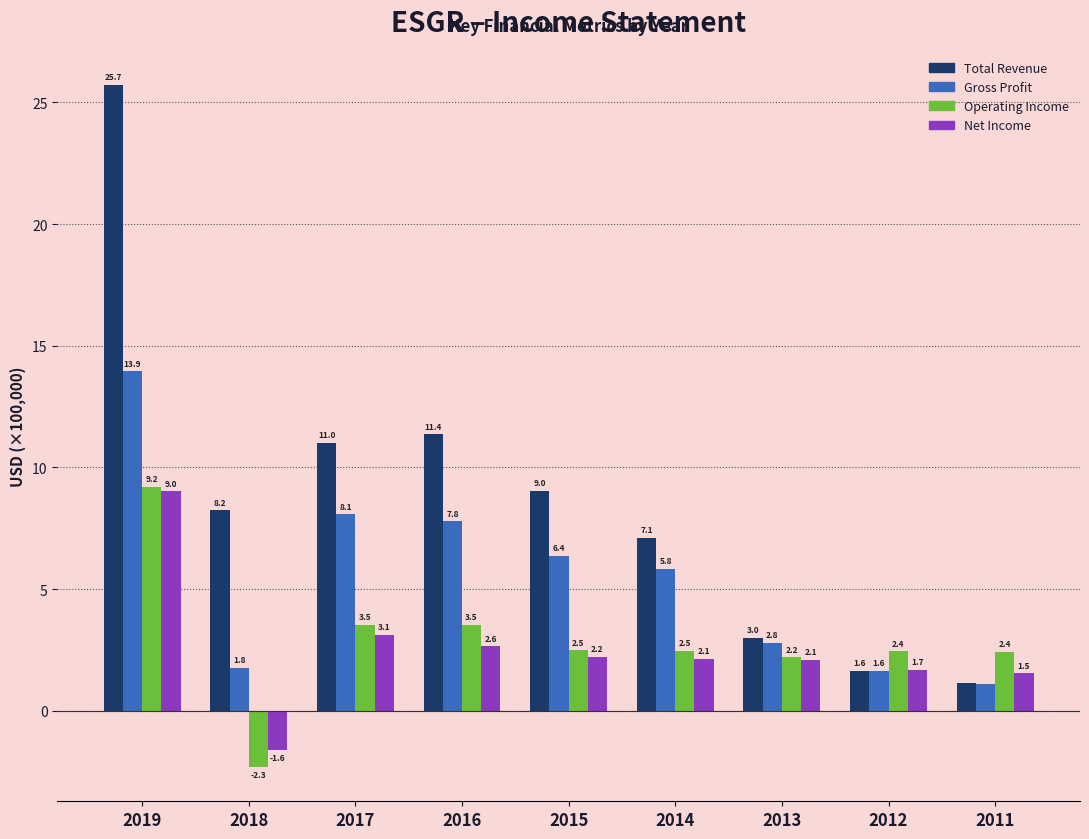

At which label does Total Revenue reach its minimum?

2011